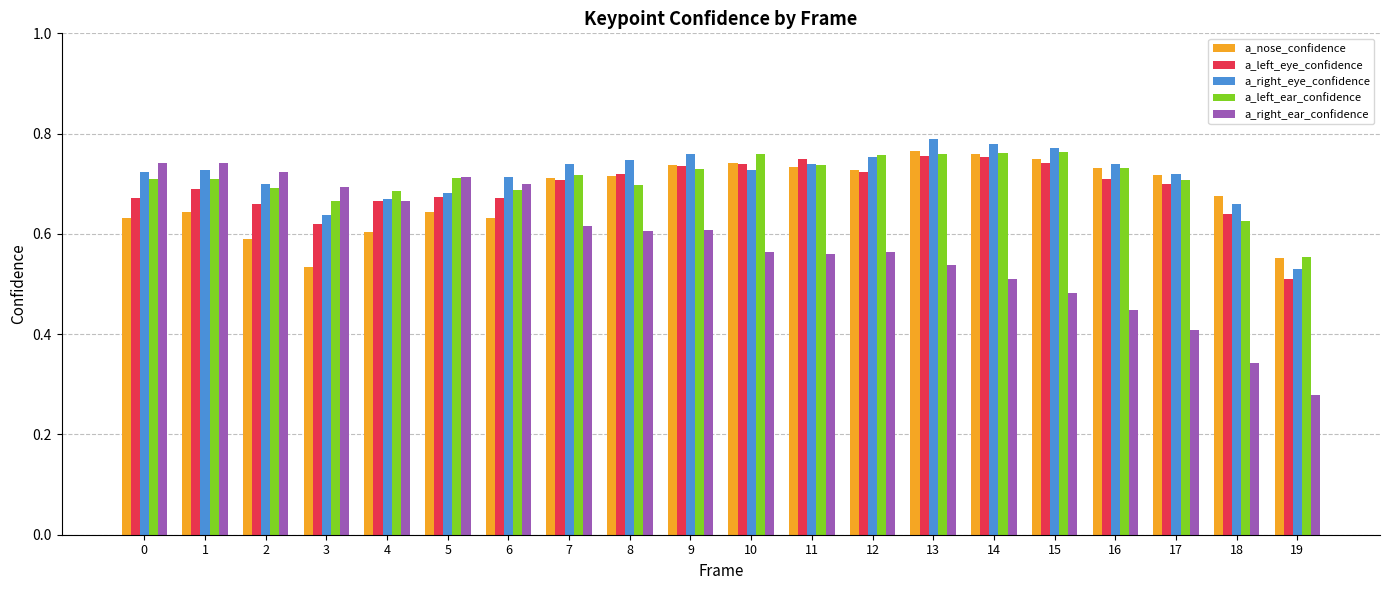

At which category does the chart reach its minimum across all series?

19